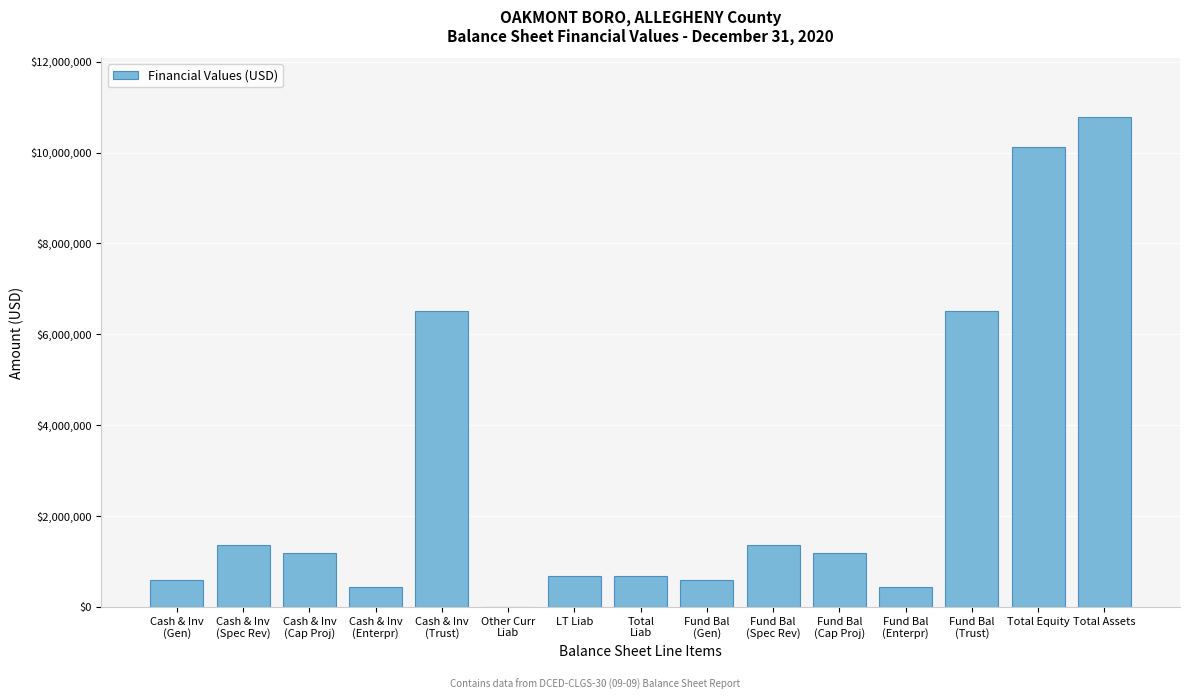

Which label corresponds to the largest value in the chart?

Total Assets